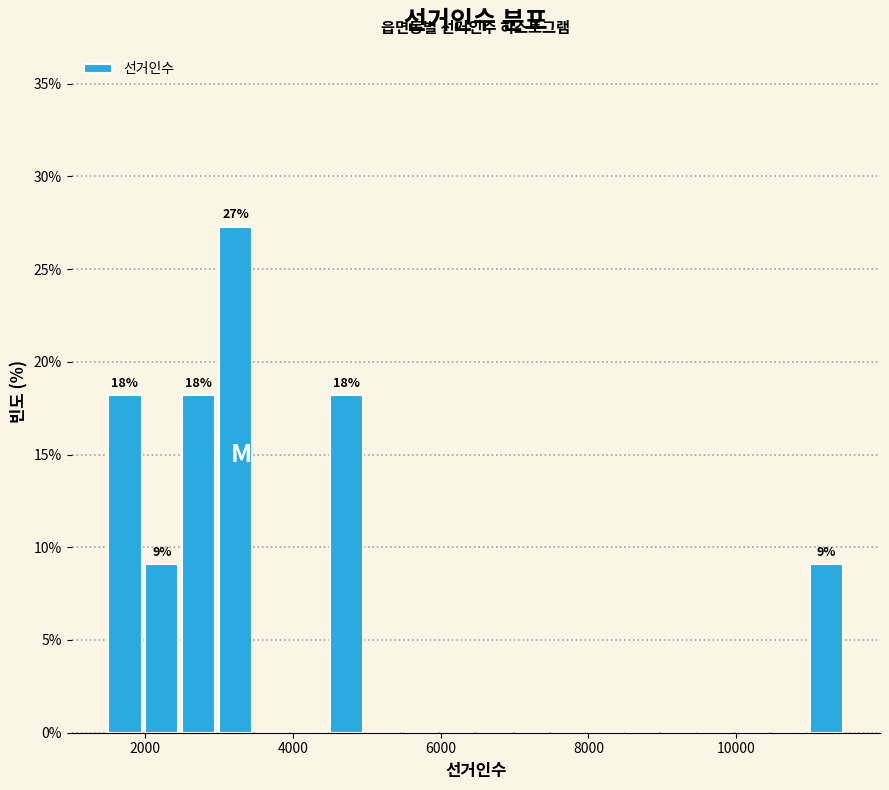

Read against the x-axis, roughly where is the centre of the tallest bar?

3200